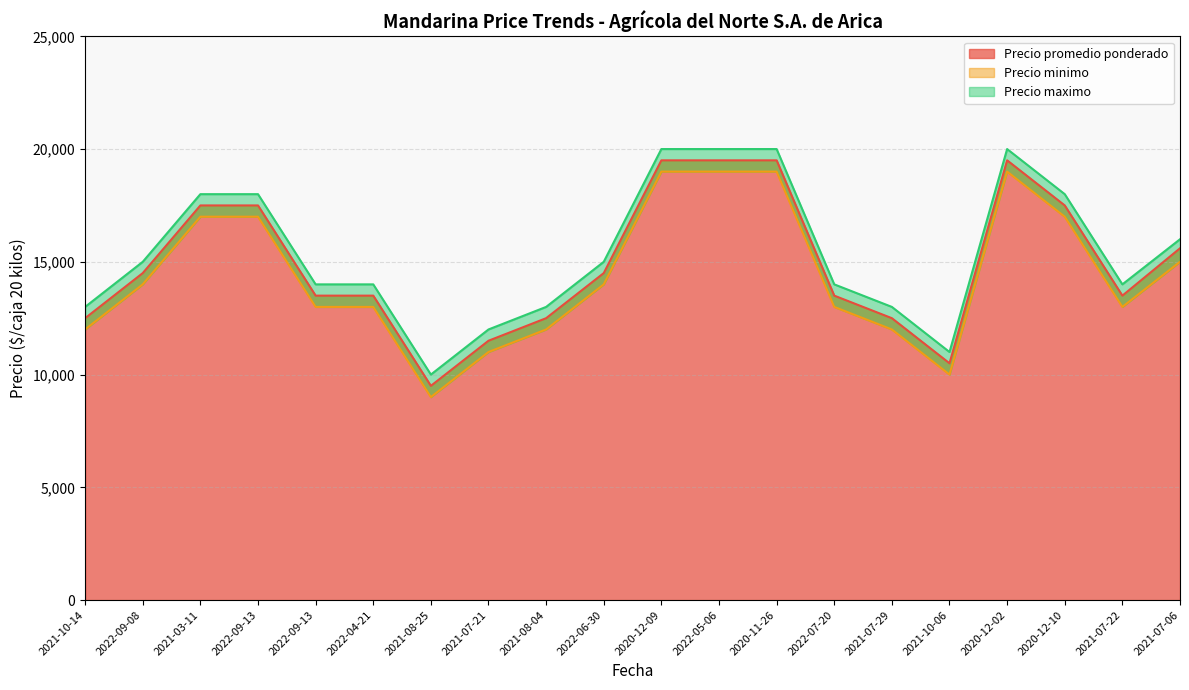

What is the maximum value shown in the chart?

20000